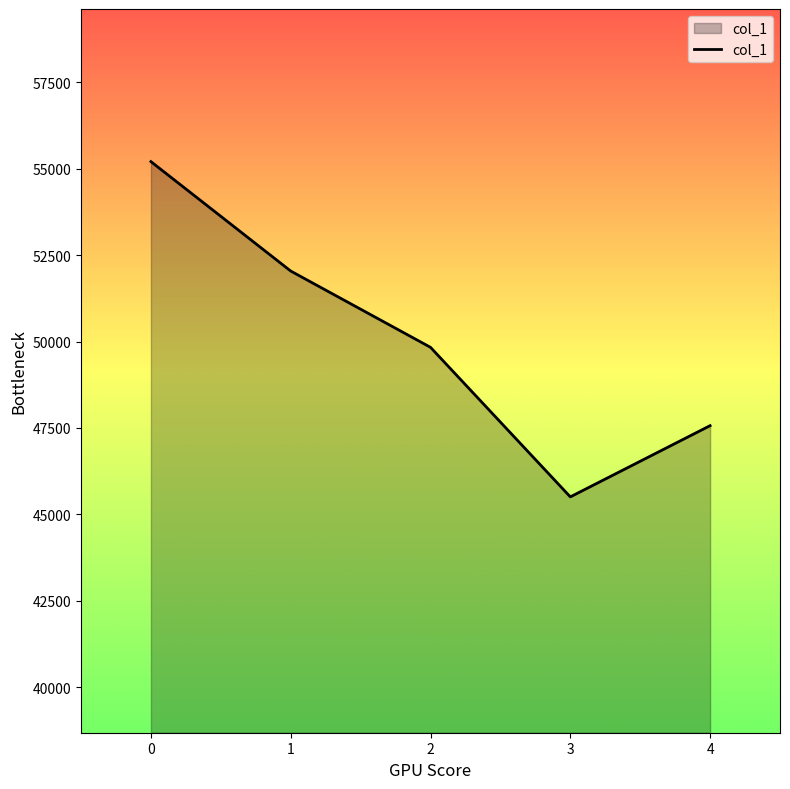

What is the smallest value displayed?

45506